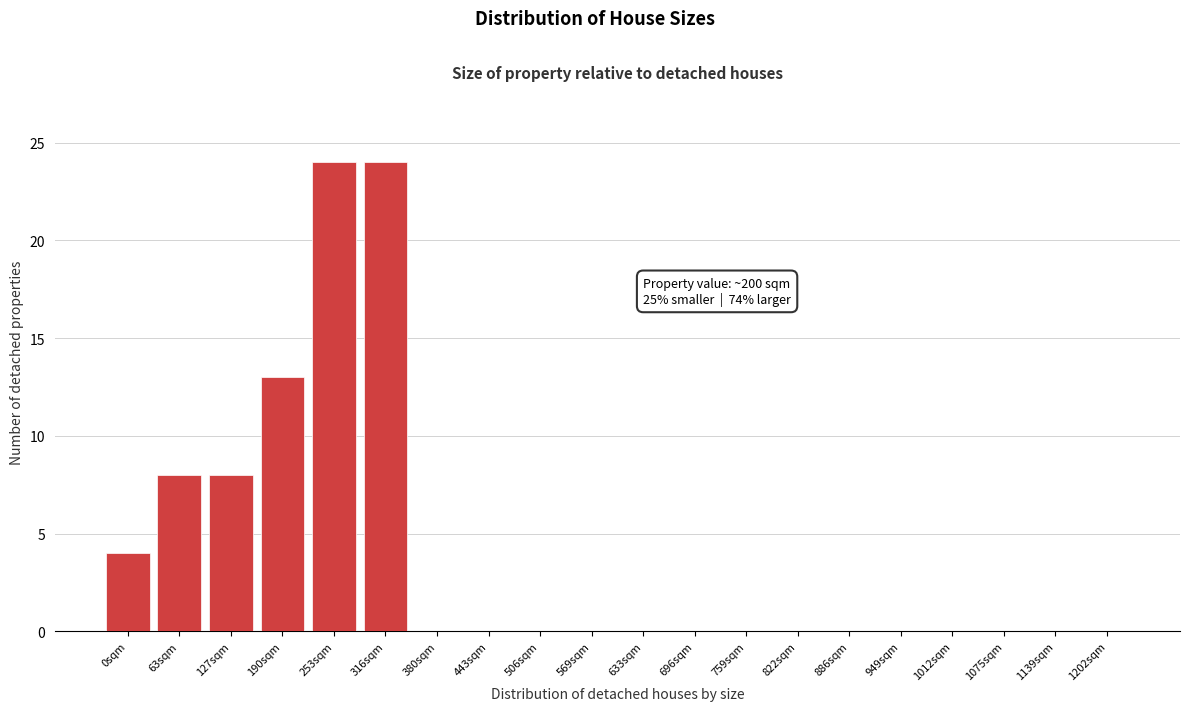

Reading left to right, transcribe all the data shown in this chart.

0sqm=4	63sqm=8	127sqm=8	190sqm=13	253sqm=24	316sqm=24	380sqm=0	443sqm=0	506sqm=0	569sqm=0	633sqm=0	696sqm=0	759sqm=0	822sqm=0	886sqm=0	949sqm=0	1012sqm=0	1075sqm=0	1139sqm=0	1202sqm=0